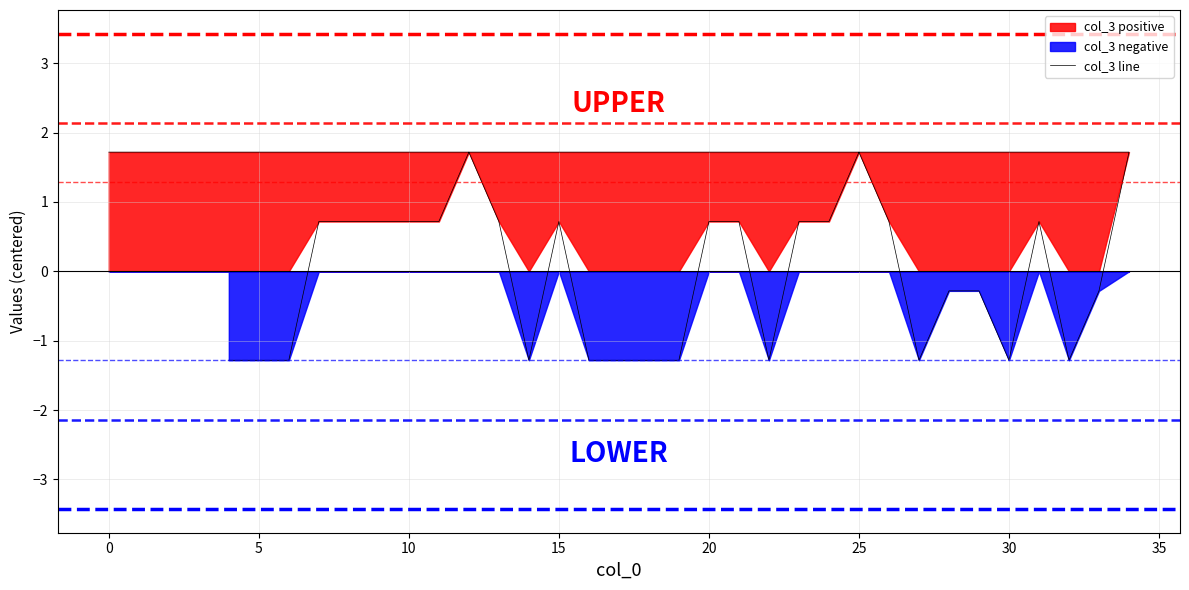

How many data points are less than 0?

15